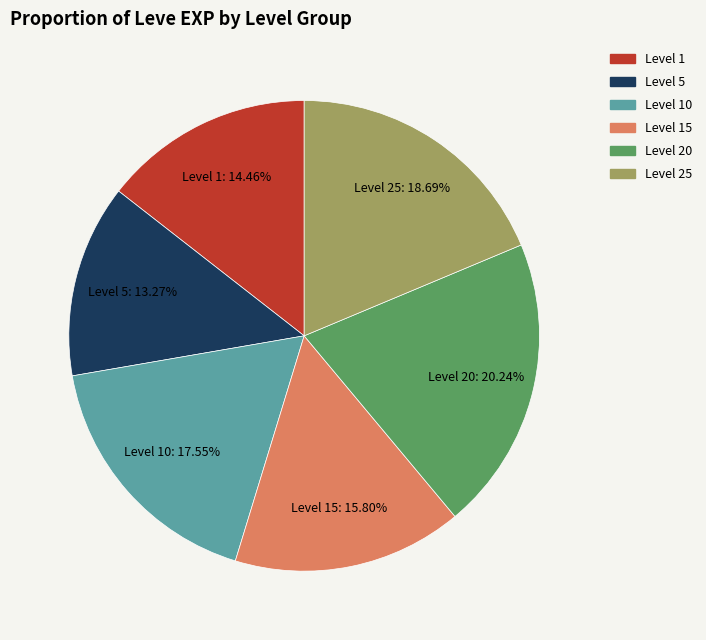

Does any single category account for the majority?

No